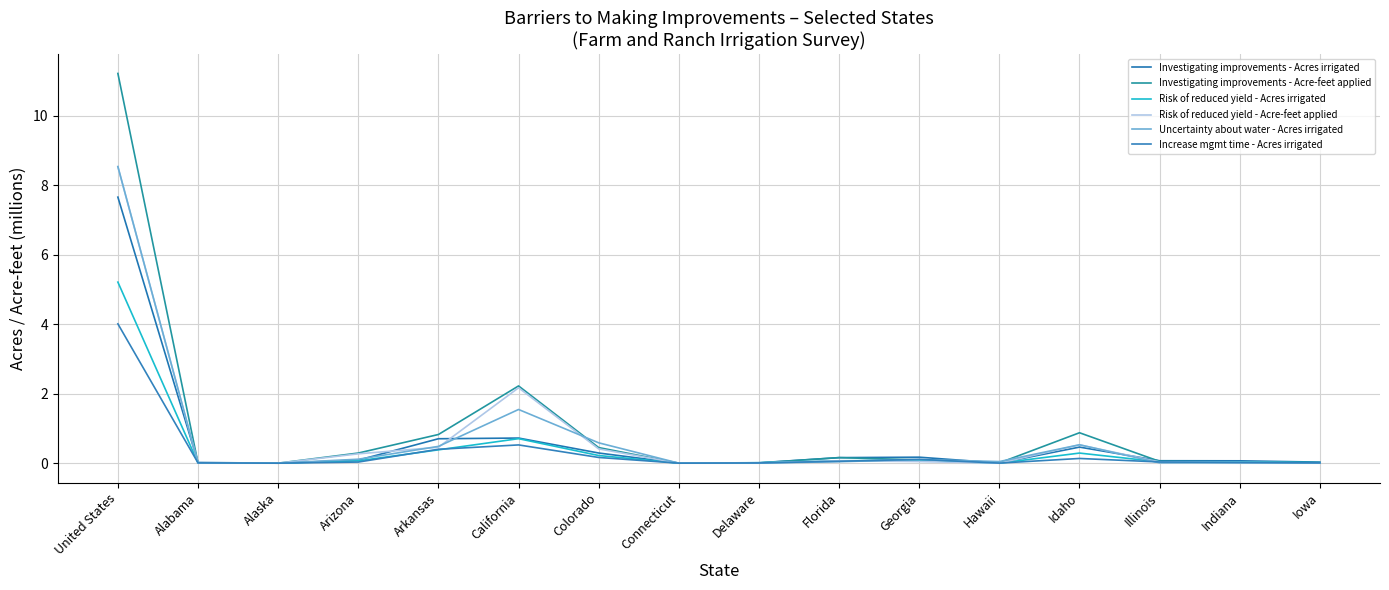

Which series has the largest total across all categories?

Investigating improvements - Acre-feet applied